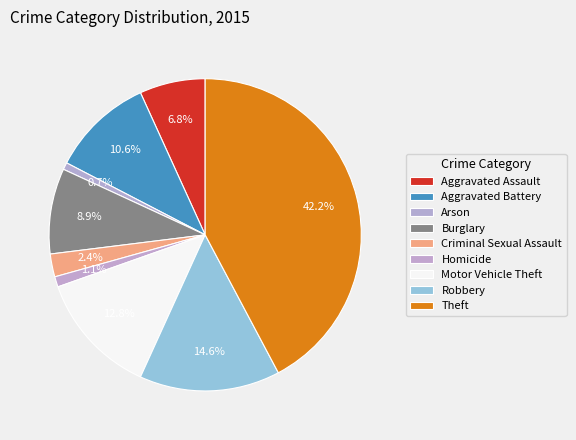

What percentage do Criminal Sexual Assault and Motor Vehicle Theft together represent?

15.2%